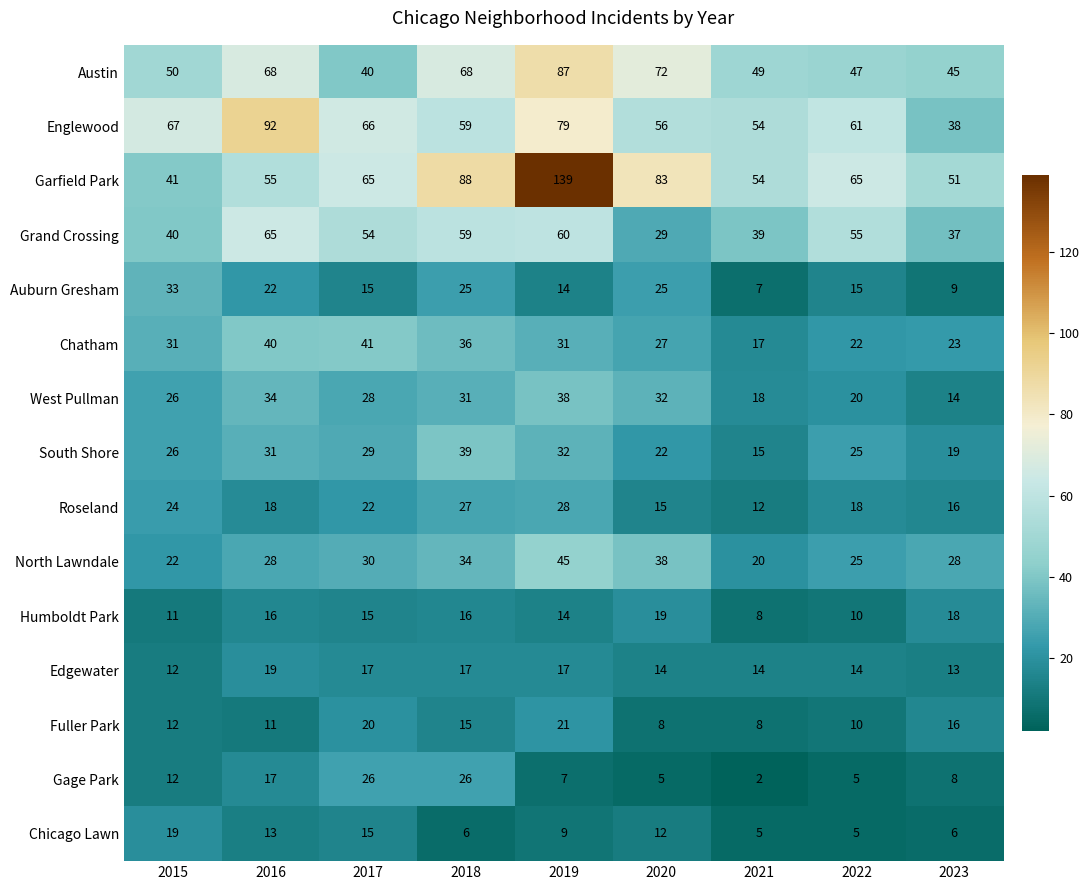

What is the difference between the maximum and minimum values in the Garfield Park series?

98